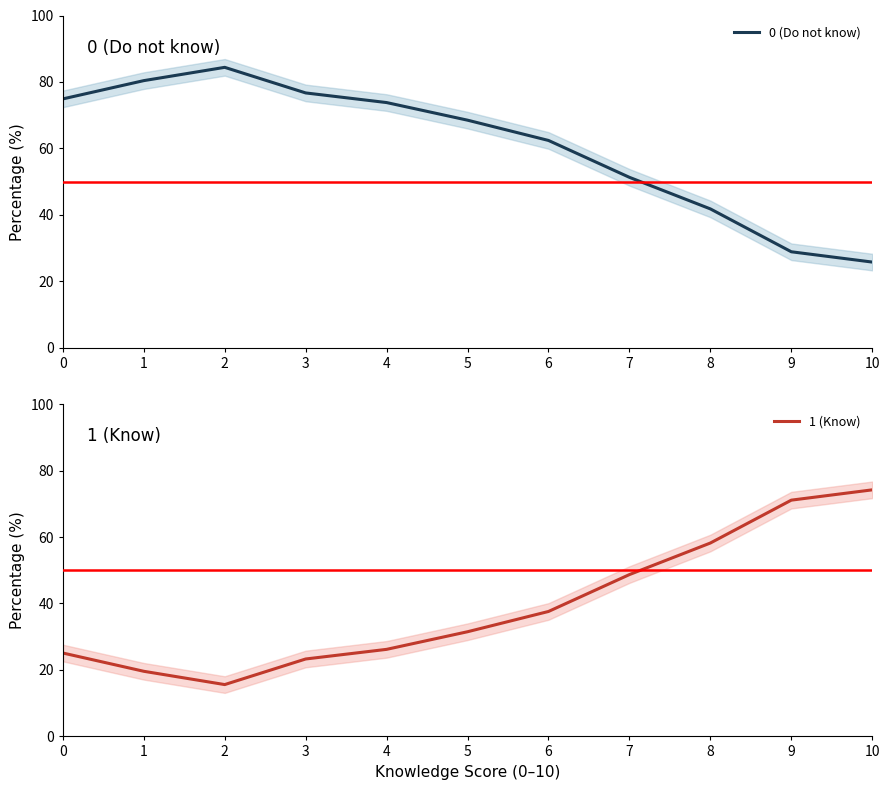

Which category has the highest value across all series?

2